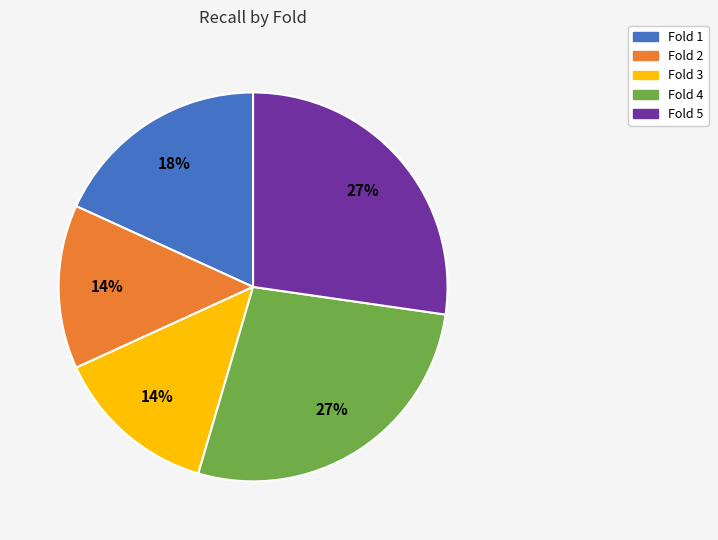

Is Fold 4 the majority of the pie?

No